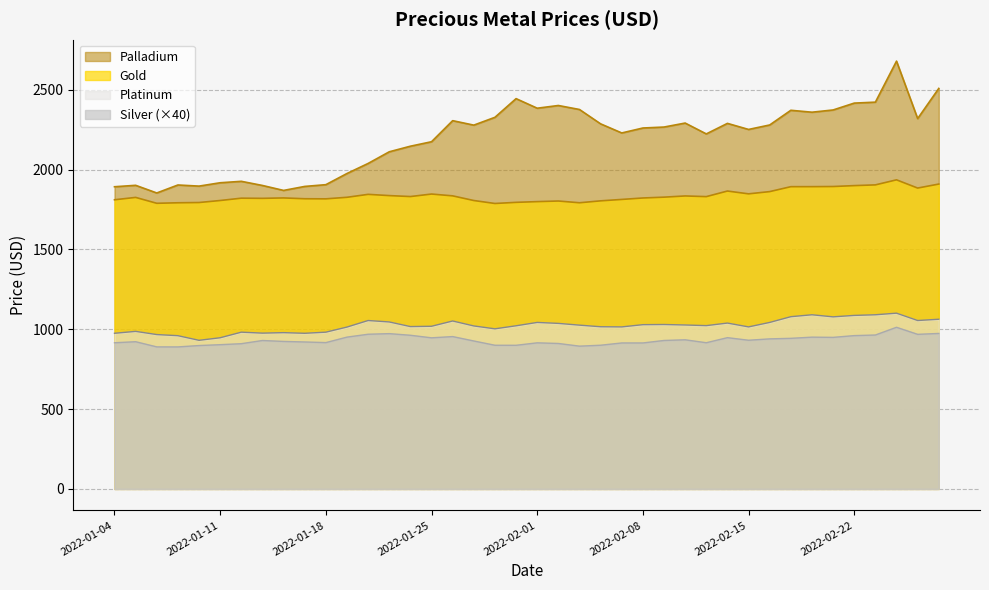

At which category does Platinum reach its first local peak?

2022-01-05